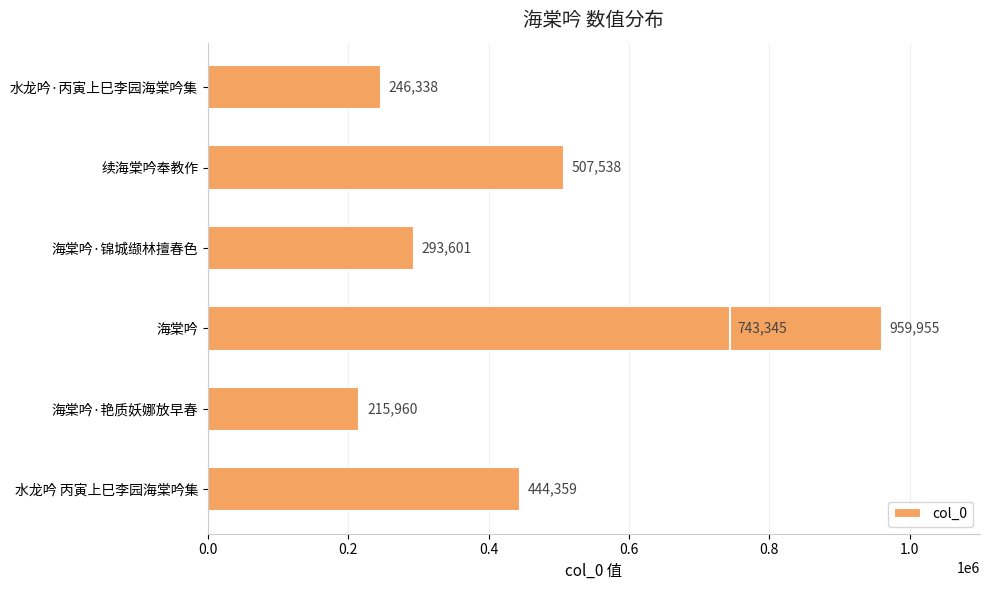

The value at 水龙吟 丙寅上巳李园海棠吟集 is 758354. True or false?

False